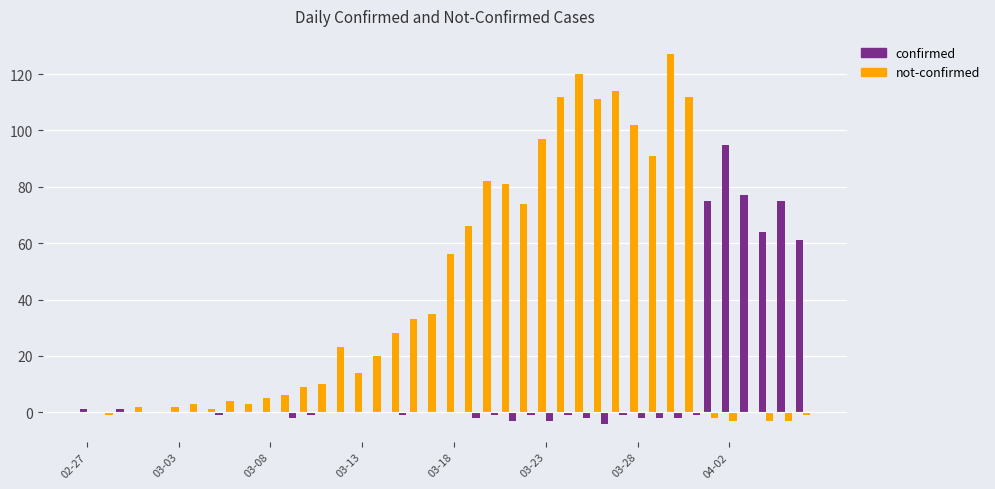

Which has a higher value, 2020-03-01 or 2020-03-11?

2020-03-11